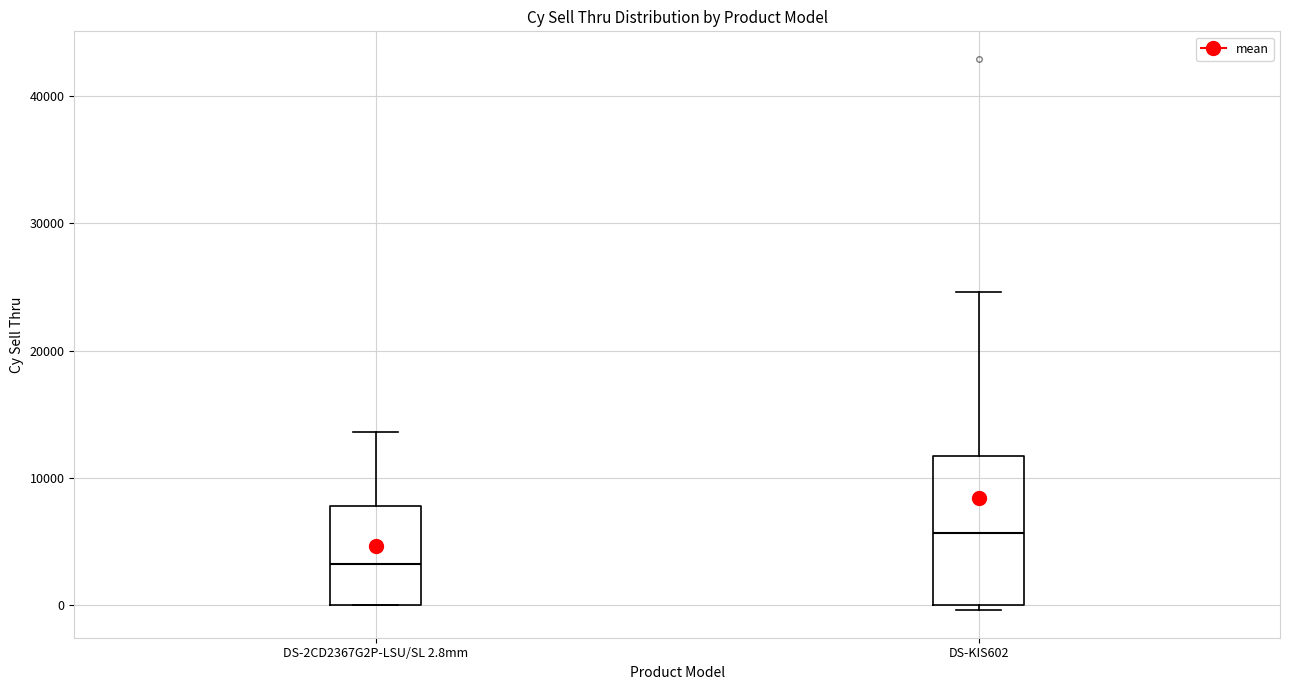

Where is the lower edge of the box for DS-KIS602 on the y-axis? The values are not printed on the chart, so give them approximately, as read against the axis.

0